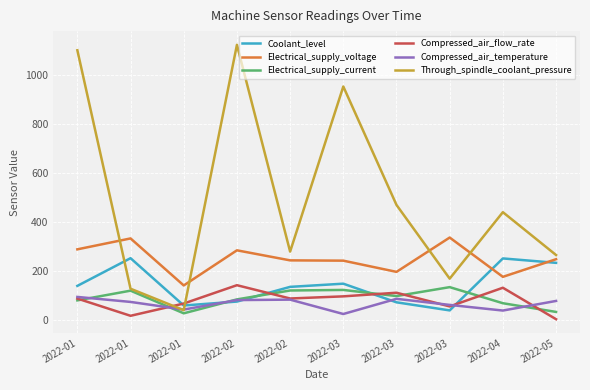

Which series has the largest total across all categories?

Through_spindle_coolant_pressure